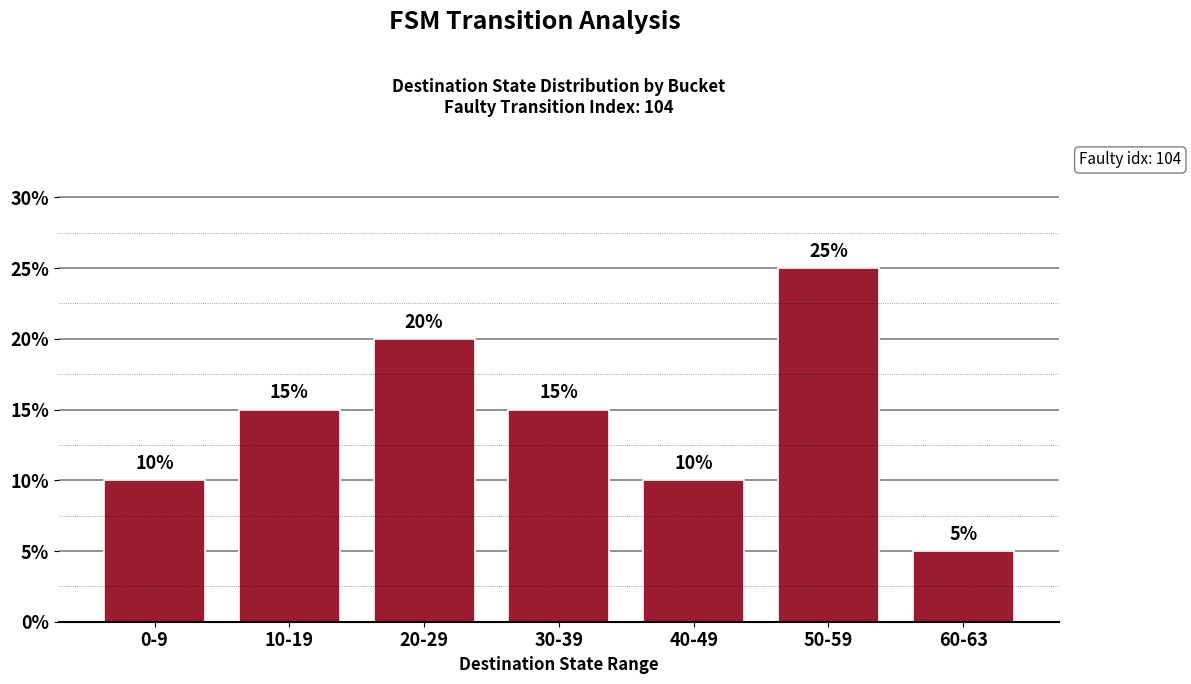

Which has a higher value, 50-59 or 60-63?

50-59